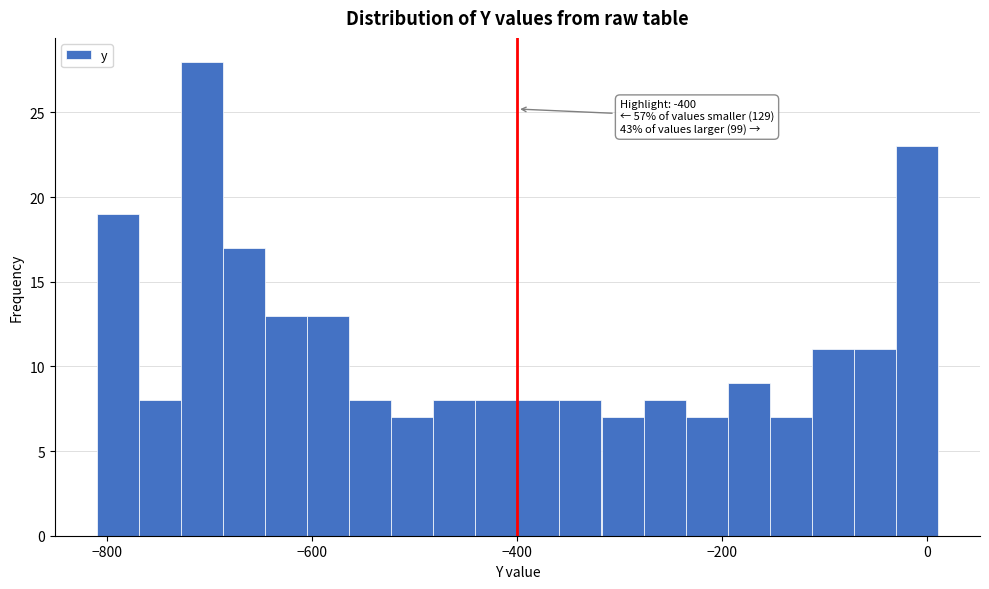

Around what value on the x-axis is the tallest bar? Give the approximate position of its centre, as read against the axis.

-700